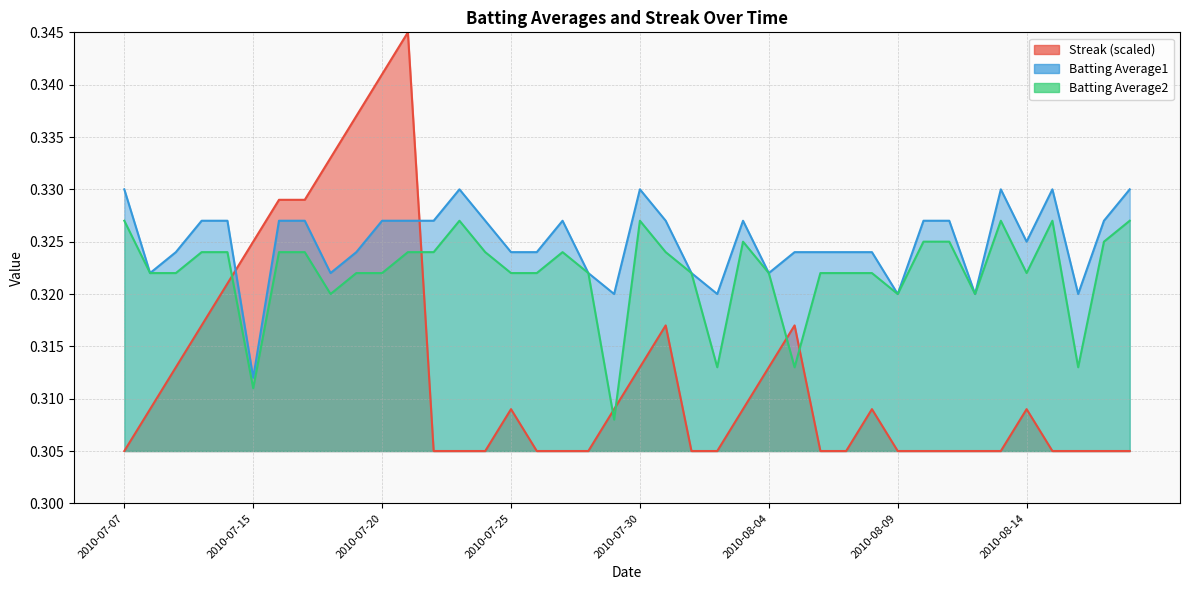

Rank the categories by Streak value from lowest to highest.

2010-07-07, 2010-07-22, 2010-07-23, 2010-07-24, 2010-07-26, 2010-07-27, 2010-07-28, 2010-08-01, 2010-08-02, 2010-08-06, 2010-08-07, 2010-08-09, 2010-08-10, 2010-08-11, 2010-08-12, 2010-08-13, 2010-08-15, 2010-08-16, 2010-08-17, 2010-08-18, 2010-07-08, 2010-07-25, 2010-07-29, 2010-08-03, 2010-08-08, 2010-08-14, 2010-07-09, 2010-07-30, 2010-08-04, 2010-07-10, 2010-07-31, 2010-08-05, 2010-07-11, 2010-07-15, 2010-07-16, 2010-07-17, 2010-07-18, 2010-07-19, 2010-07-20, 2010-07-21